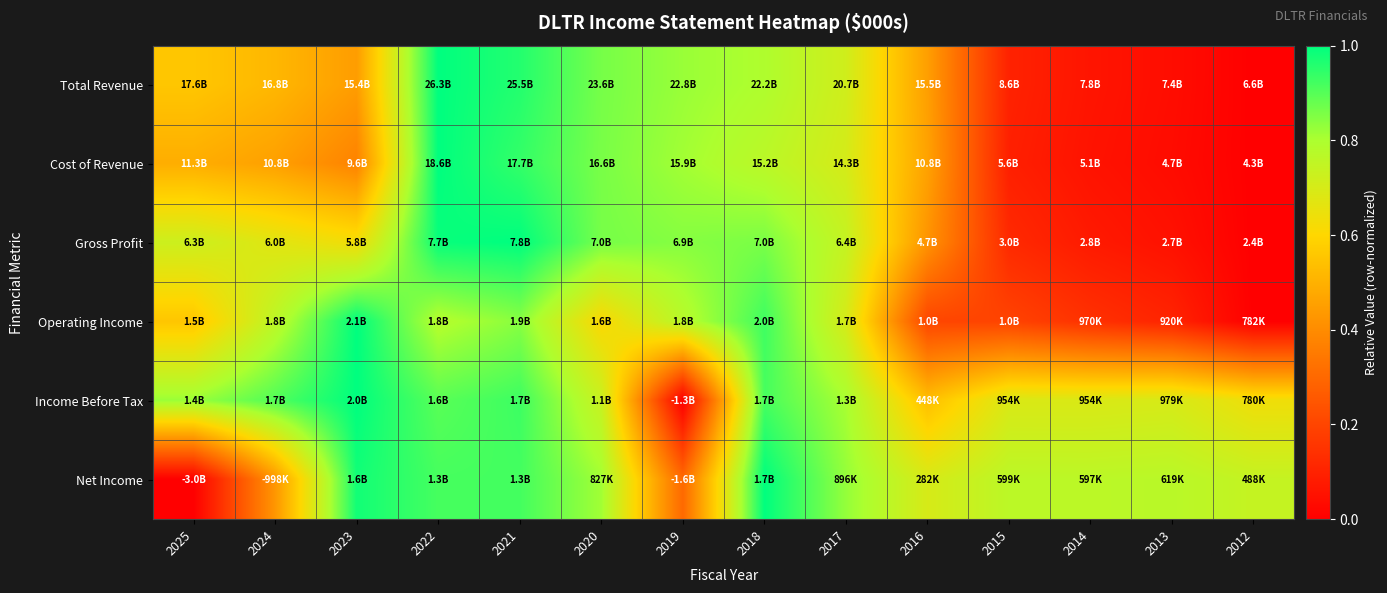

How many categories are shown in the chart?

14